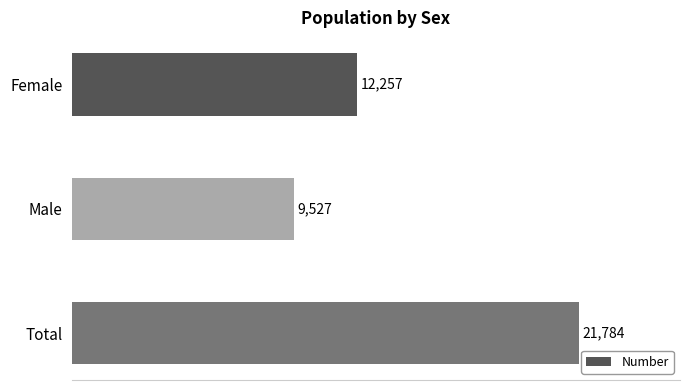

Is it true that the value at Total is 21784?

True